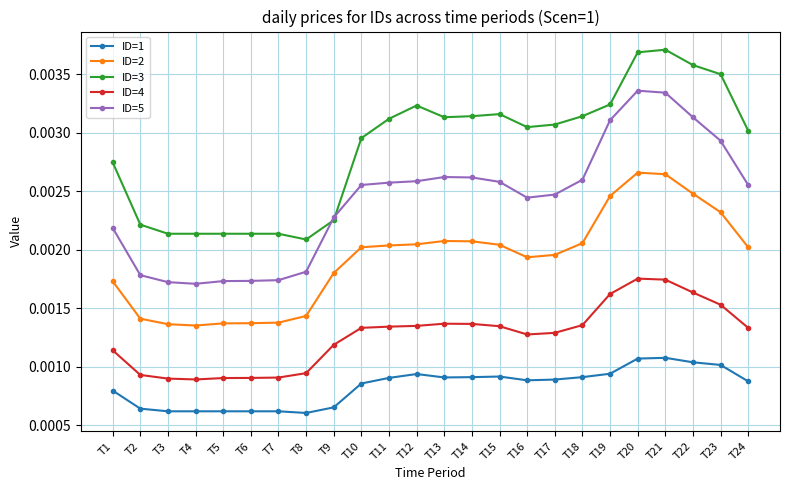

At how many categories does at least one series exceed 0?

24